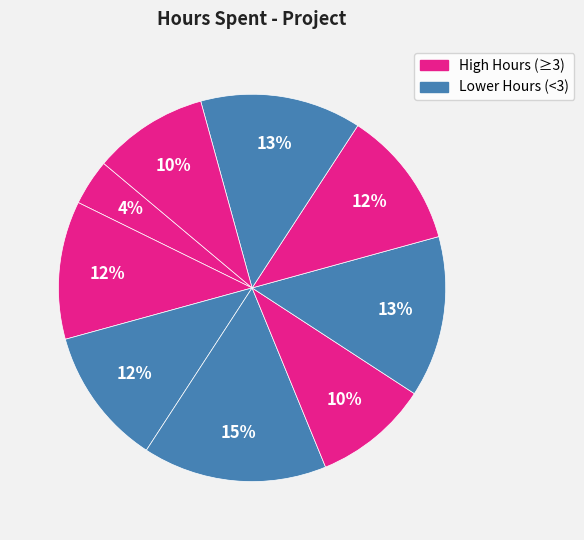

How many segments does this pie chart have?

9